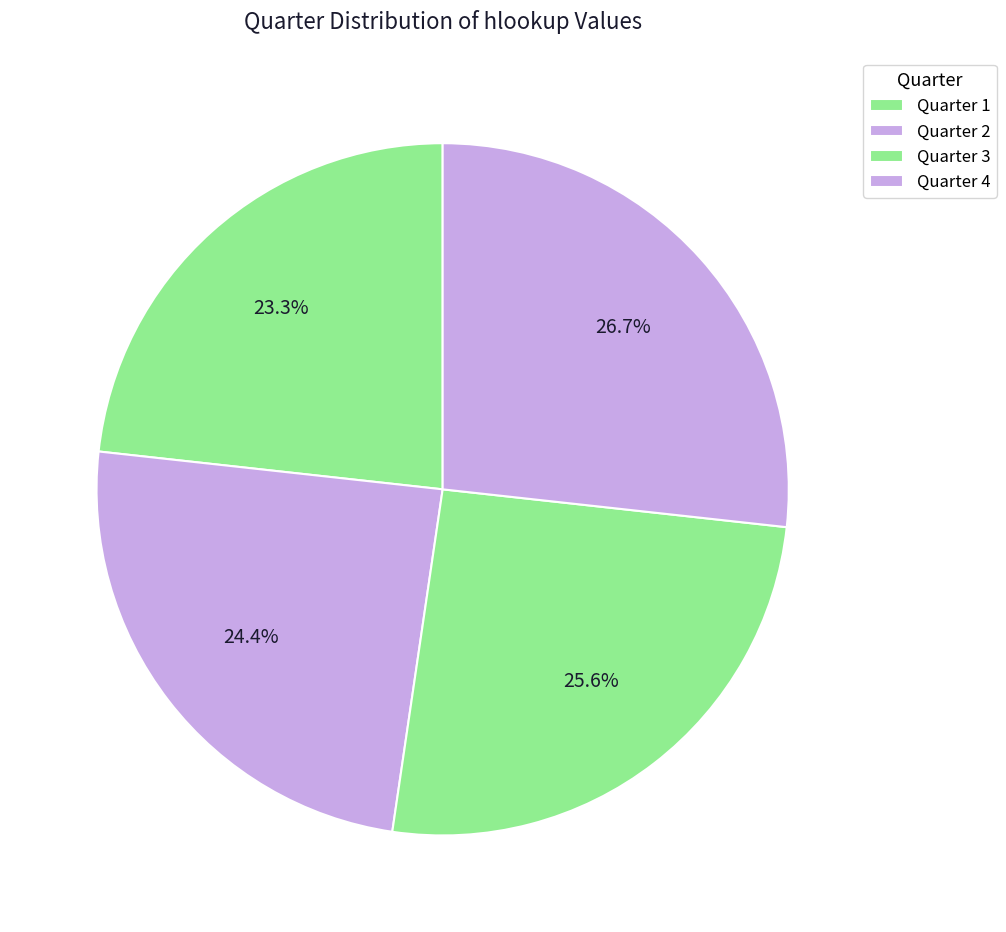

How many slices are in this pie chart?

4